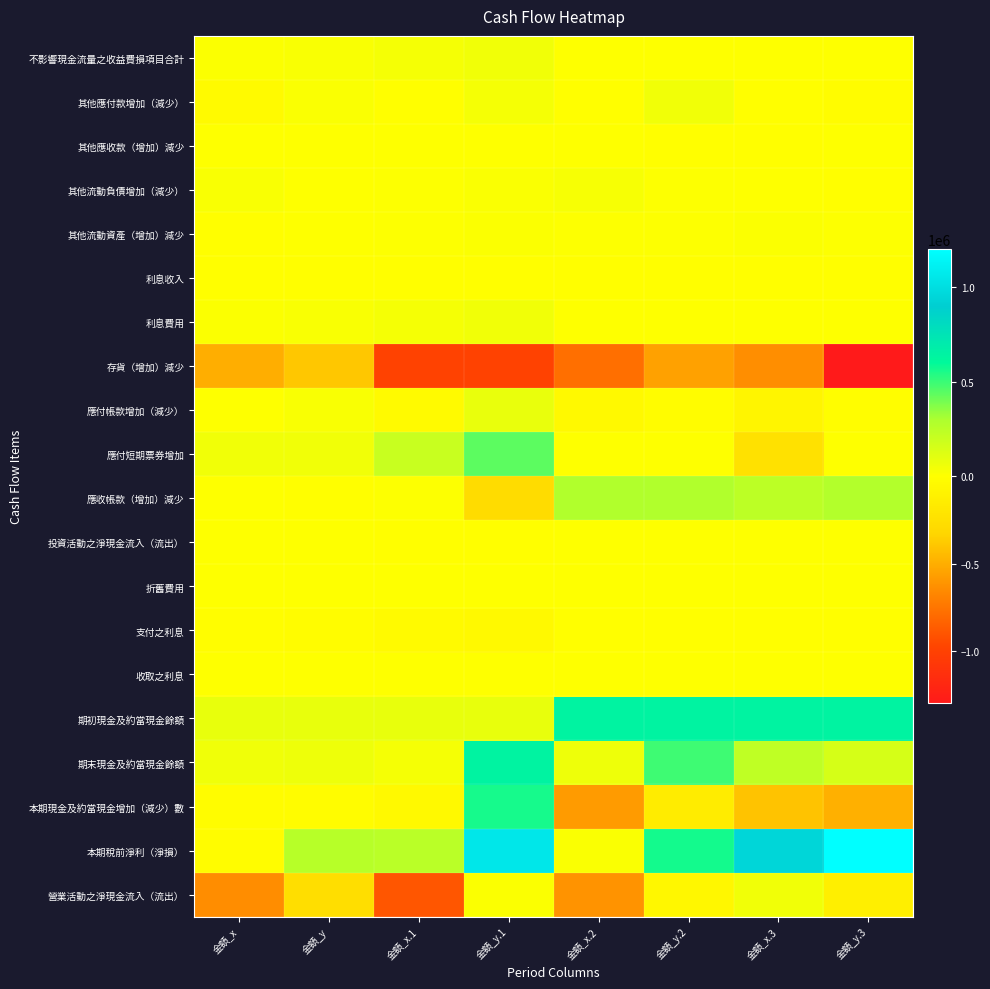

At 金額_x.1, list the series in order from largest to smallest.

本期稅前淨利（淨損）, 應付短期票券增加, 期初現金及約當現金餘額, 不影響現金流量之收益費損項目合計, 利息費用, 期末現金及約當現金餘額, 其他流動負債增加（減少）, 應收帳款（增加）減少, 其他流動資產（增加）減少, 折舊費用, 收取之利息, 其他應收款（增加）減少, 利息收入, 投資活動之淨現金流入（流出）, 其他應付款增加（減少）, 支付之利息, 應付帳款增加（減少）, 本期現金及約當現金增加（減少）數, 營業活動之淨現金流入（流出）, 存貨（增加）減少